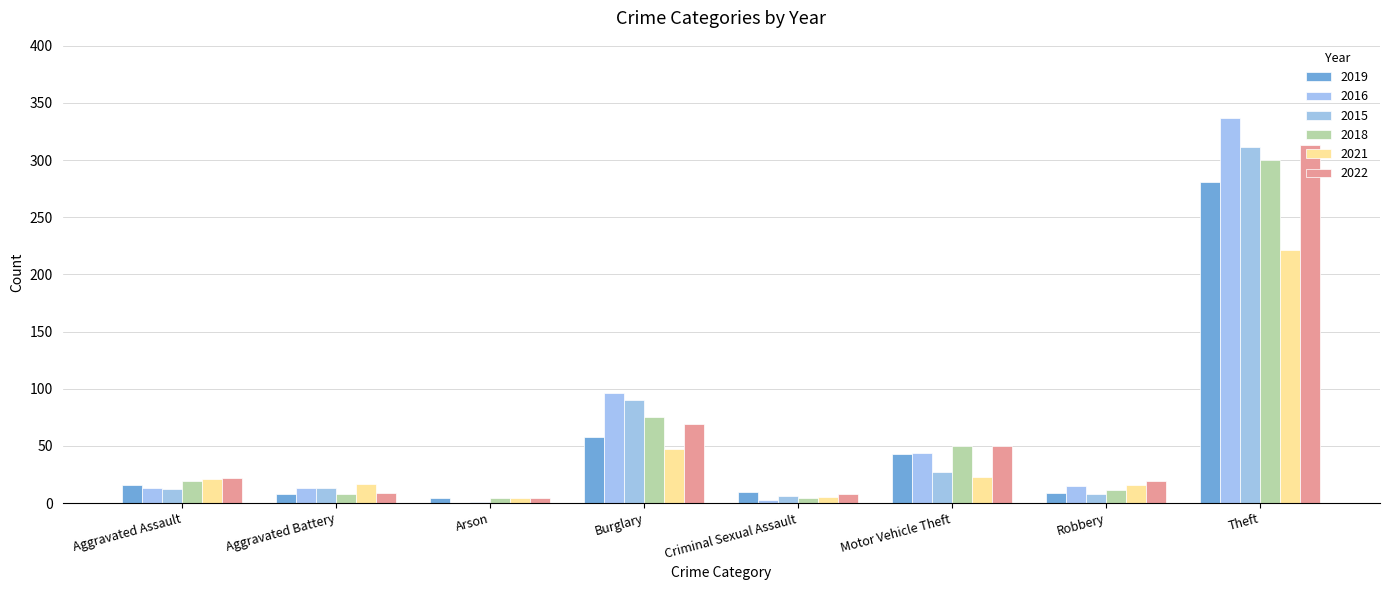

Reading left to right, transcribe all the data shown in this chart.

2019: 16	8	4	58	10	43	9	281
2016: 13	13	0	96	3	44	15	337
2015: 12	13	1	90	6	27	8	311
2018: 19	8	4	75	4	50	11	300
2021: 21	17	4	47	5	23	16	221
2022: 22	9	4	69	8	50	19	313